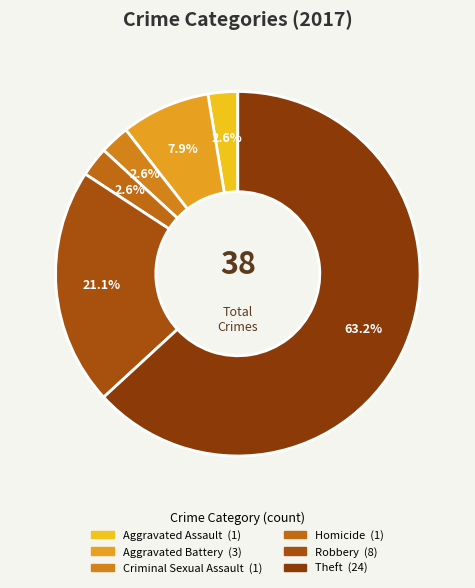

Rank the categories by value from lowest to highest.

Aggravated Assault, Criminal Sexual Assault, Homicide, Aggravated Battery, Robbery, Theft